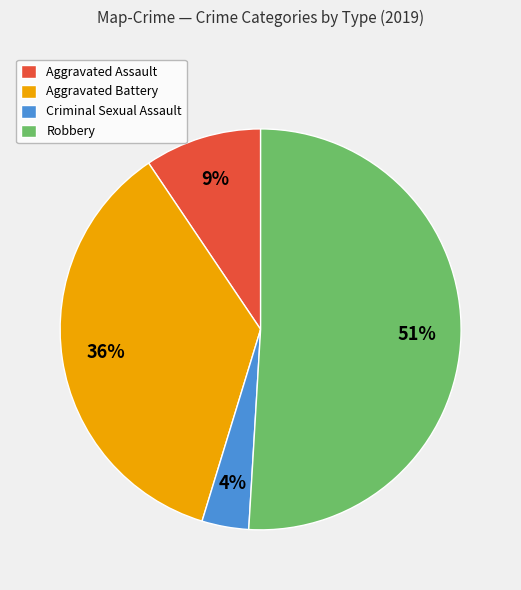

Is it true that Aggravated Battery is 36% of the pie?

True